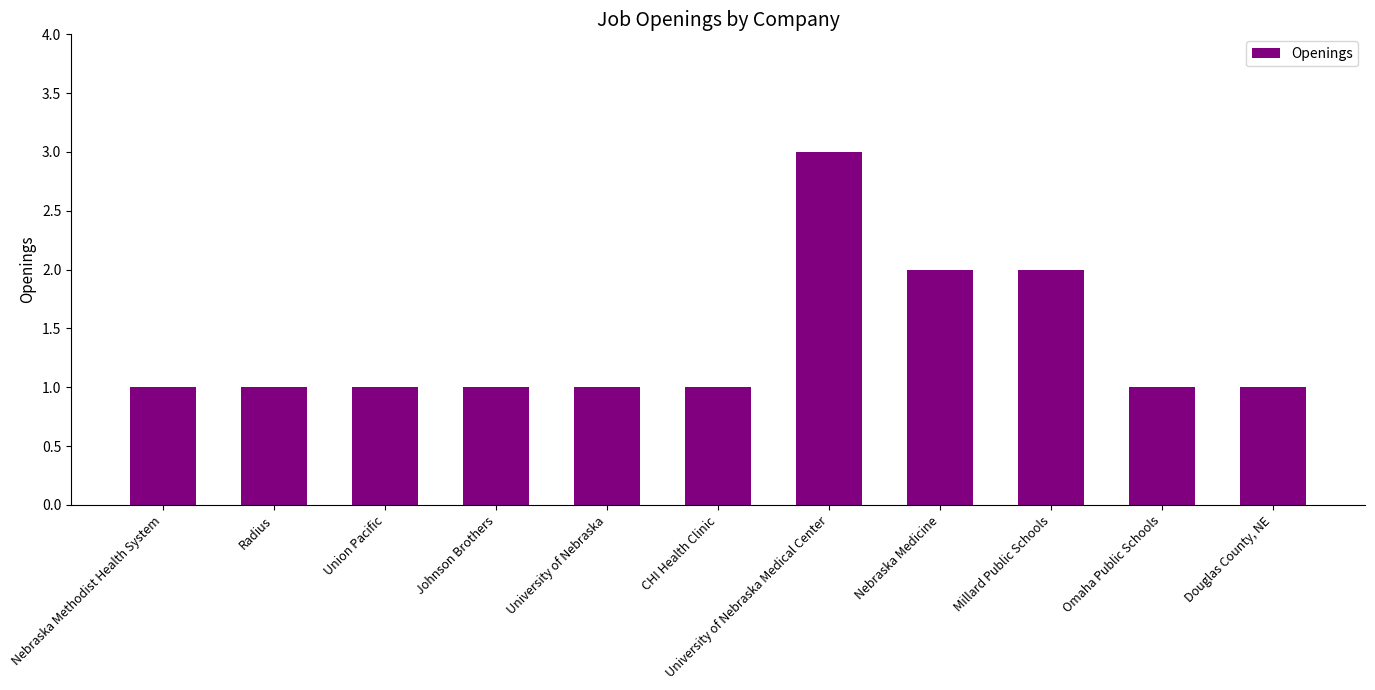

True or false: the data shows 4 at University of Nebraska Medical Center.

False